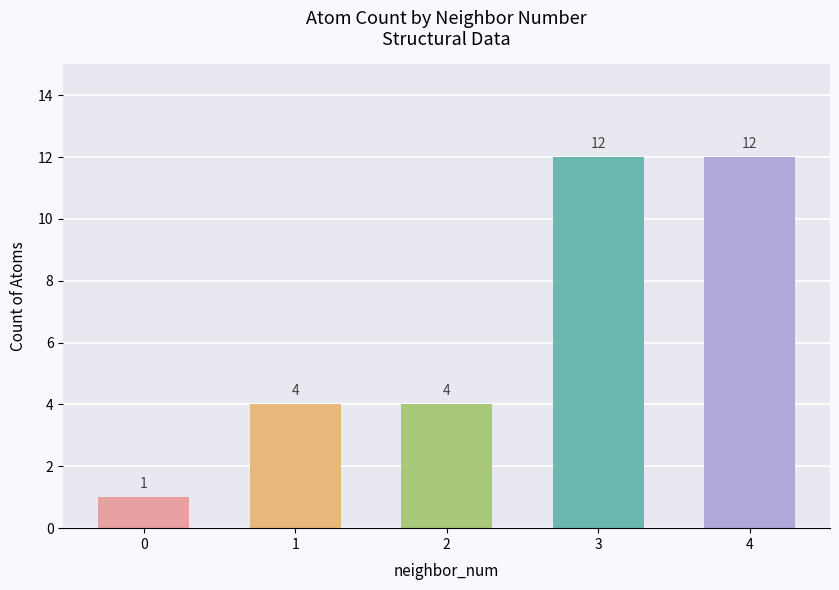

Are the bars grouped side by side (vs. stacked)?

No